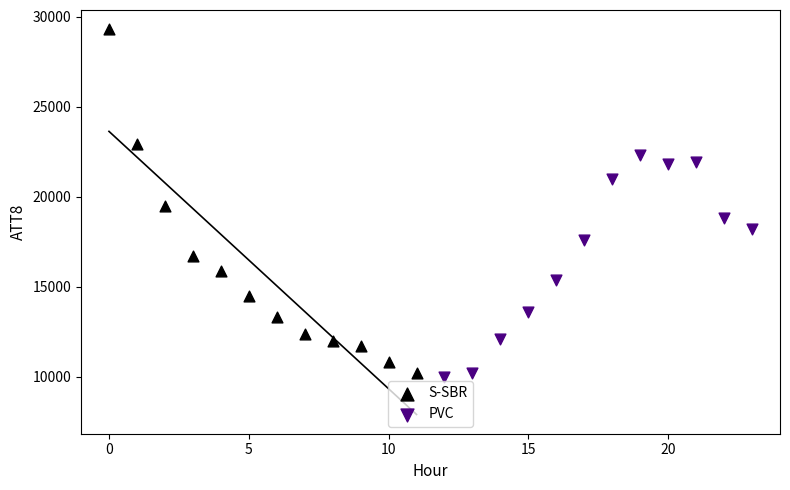

Which series has the largest Y range (max minus min)?

S-SBR